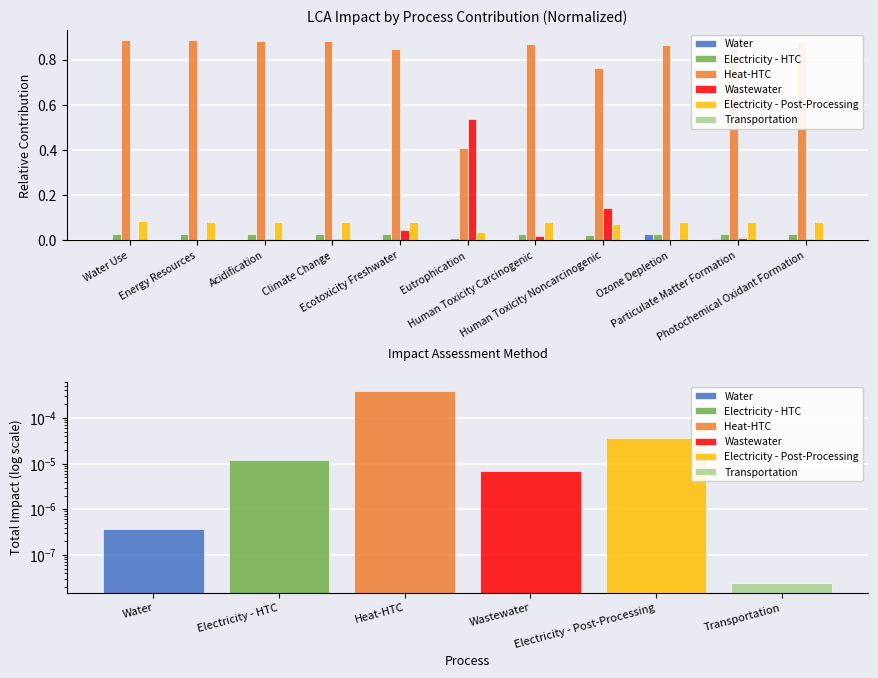

List the series in order of their peak value, highest first.

Heat-HTC, Wastewater, Electricity - Post-Processing, Electricity - HTC, Water, Transportation